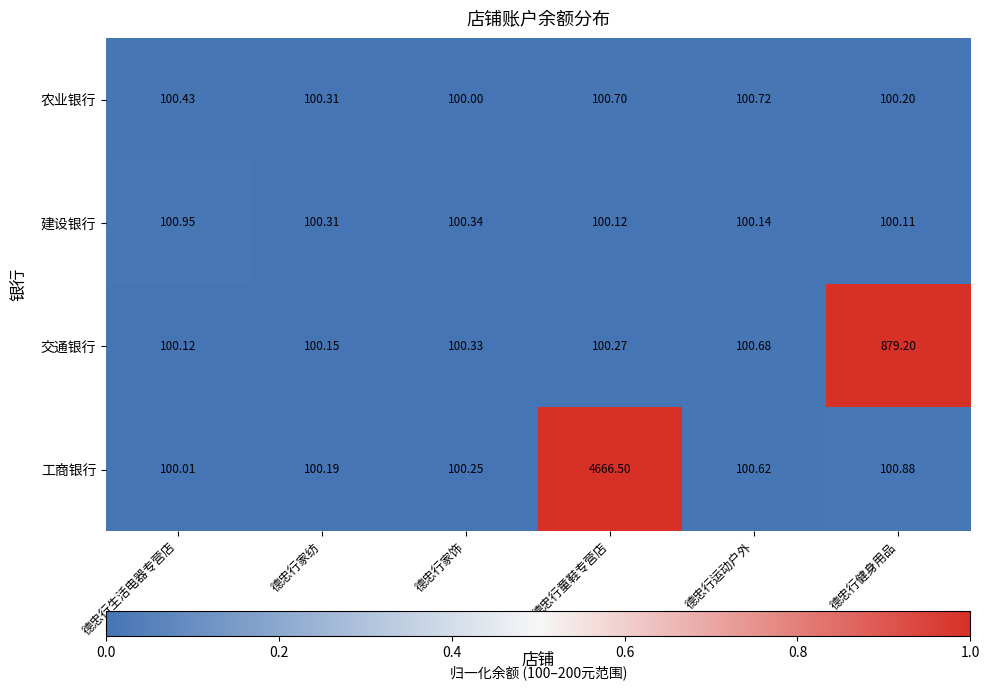

Which series has the widest spread of values?

工商银行